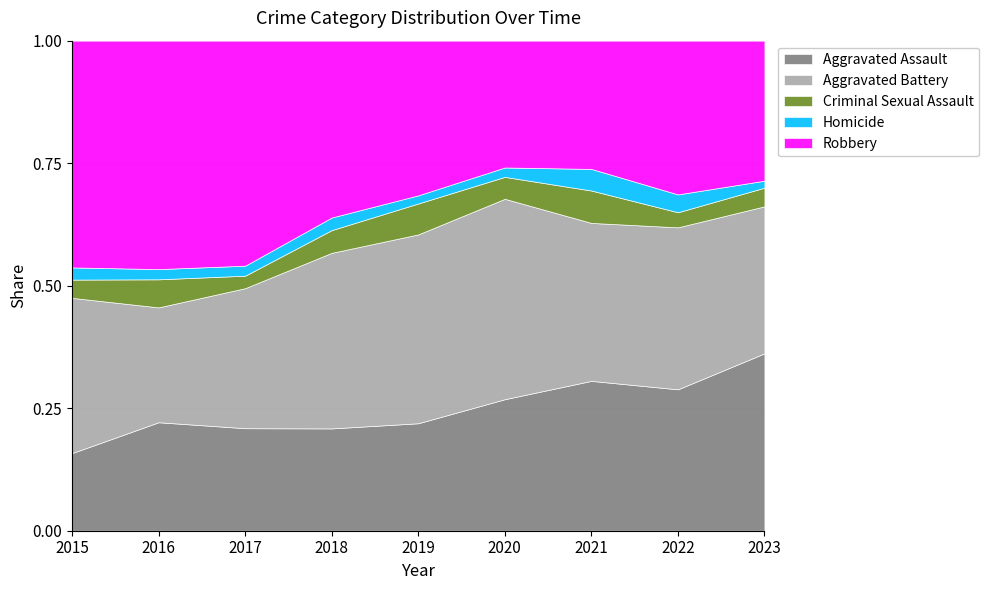

True or false: Aggravated Assault has a value of 0.4 at 2018.

False